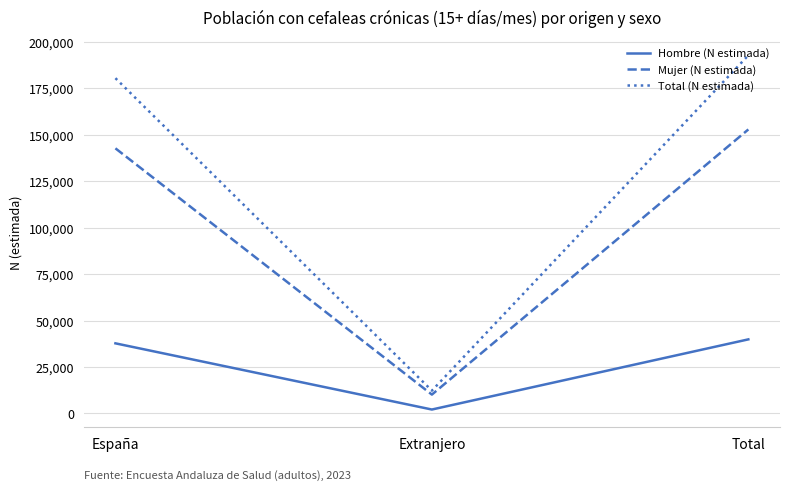

List the labels in order of Mujer (N estimada) value, smallest first.

Extranjero, España, Total